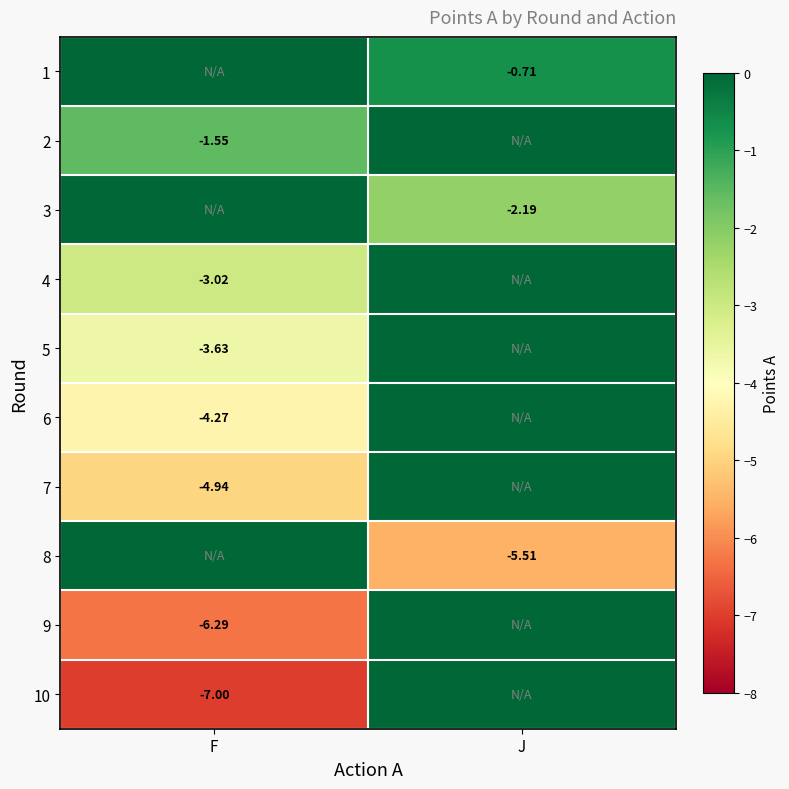

Is the value of 5 at F greater than the value of 1 at J?

No